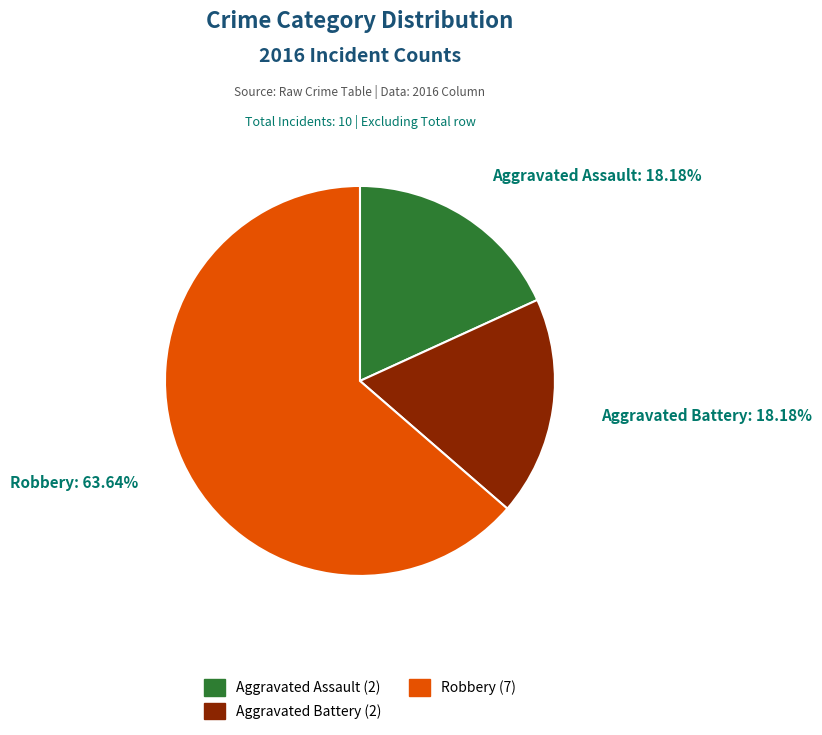

The Aggravated Battery slice represents 4% of the pie. True or false?

False